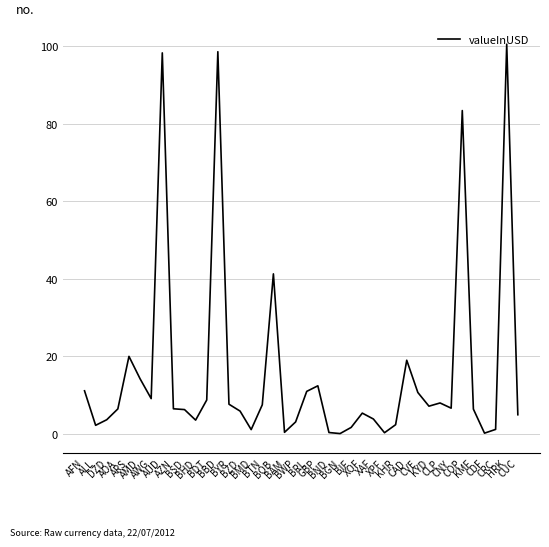

Which category has the highest value across all series?

HRK